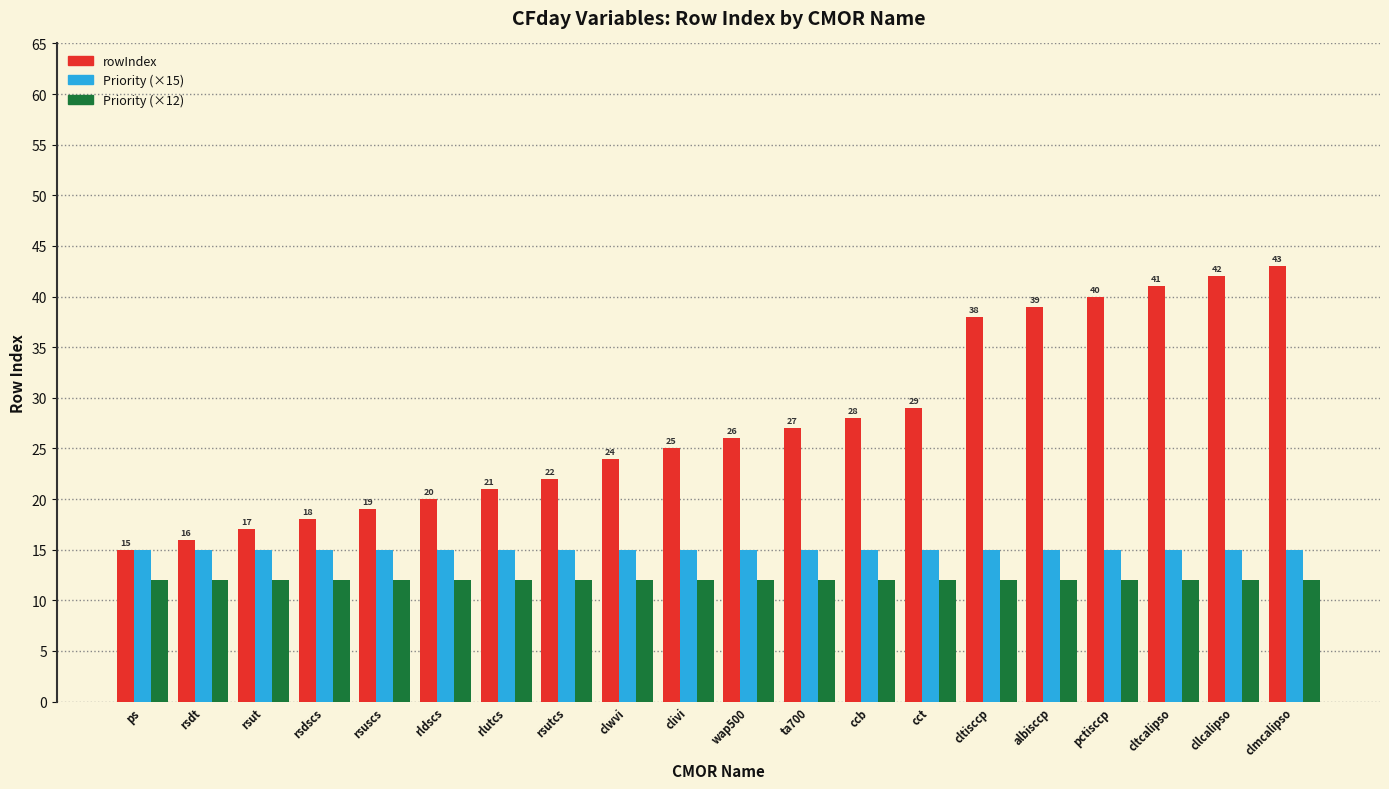

The rowIndex series shows 20 at rldscs. True or false?

True